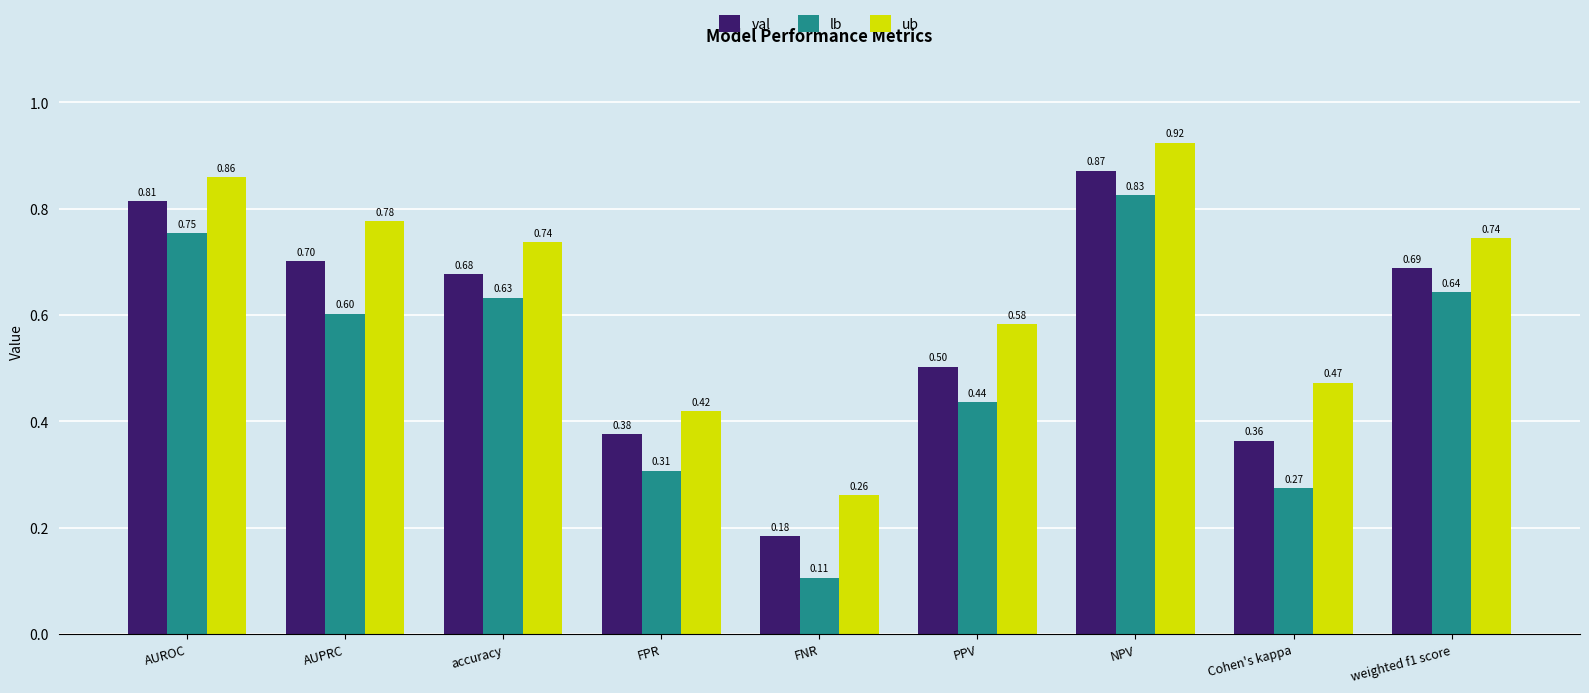

Which series changed the most between FNR and PPV?

lb